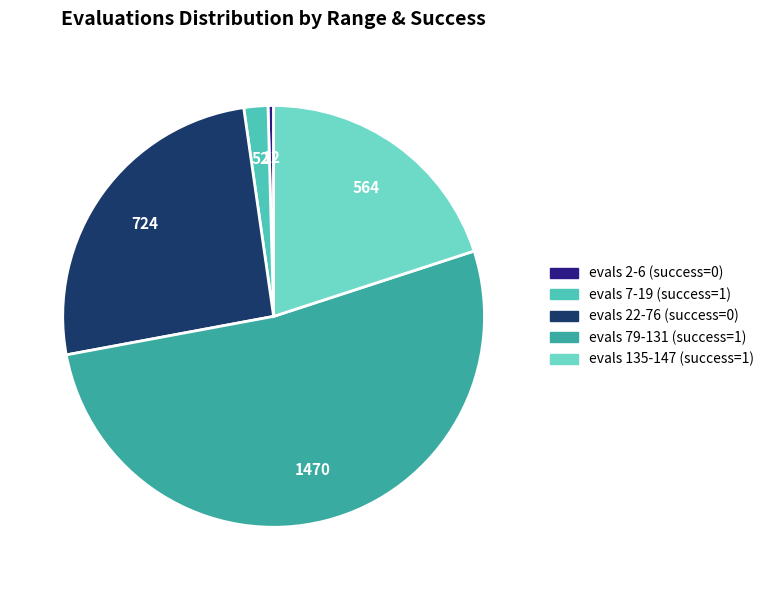

Does any single category account for the majority?

Yes